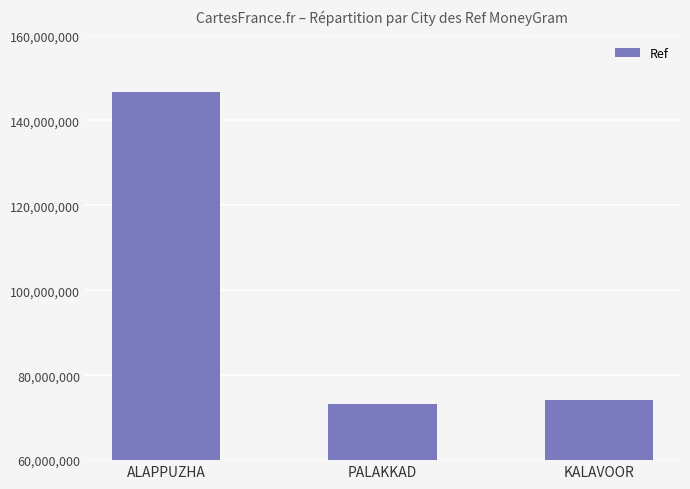

At which label is the value closest to 109944141?

KALAVOOR